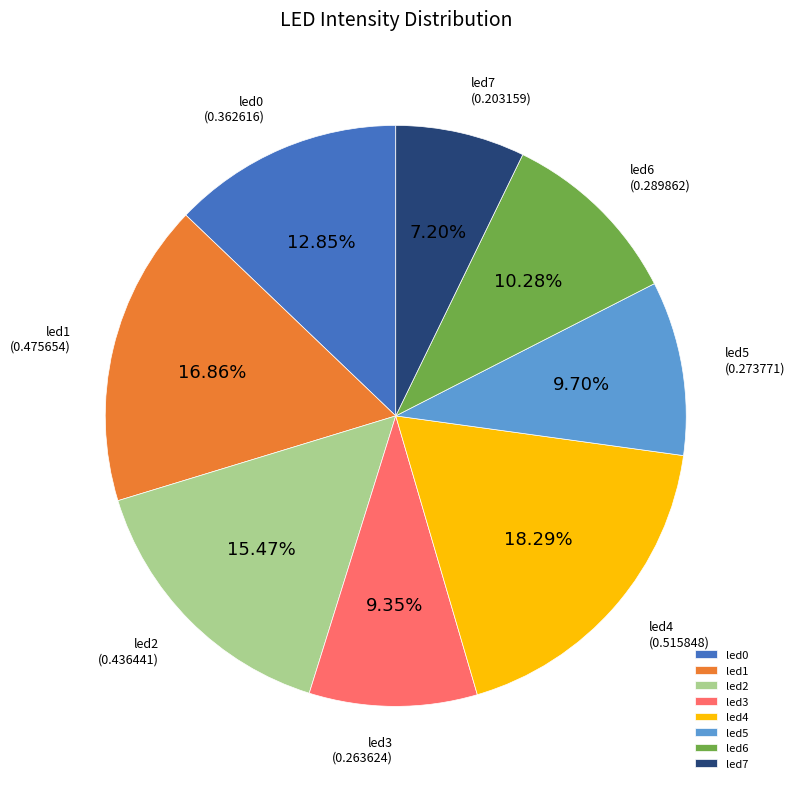

What is the largest slice in the pie chart?

led4